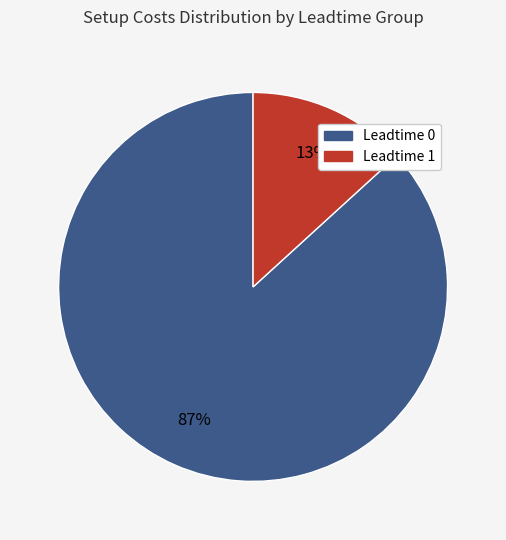

To the nearest percent, what is the average slice percentage?

50%